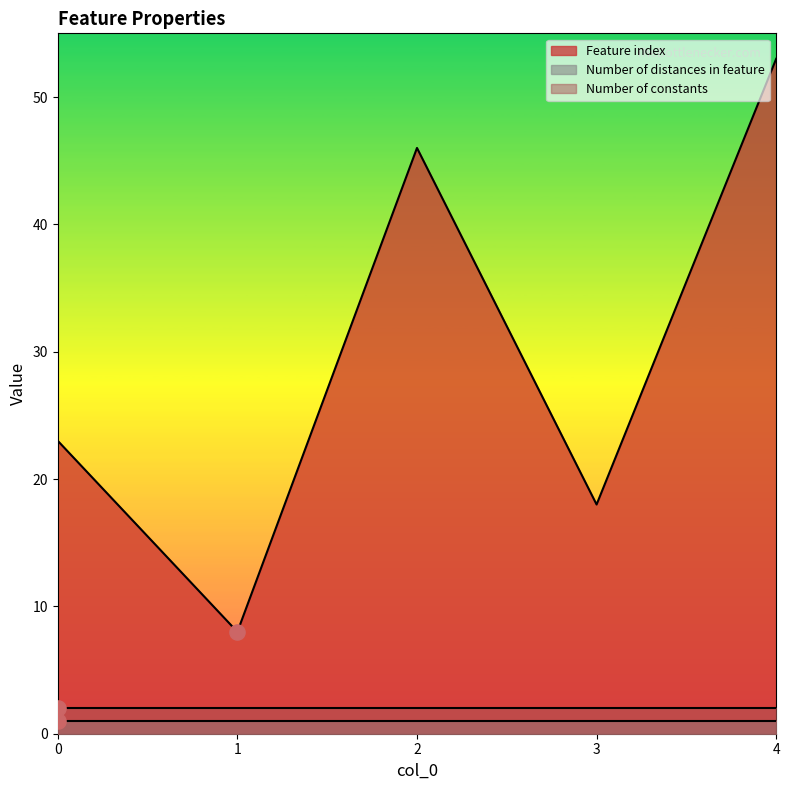

Which series reaches the maximum Y coordinate?

Feature index